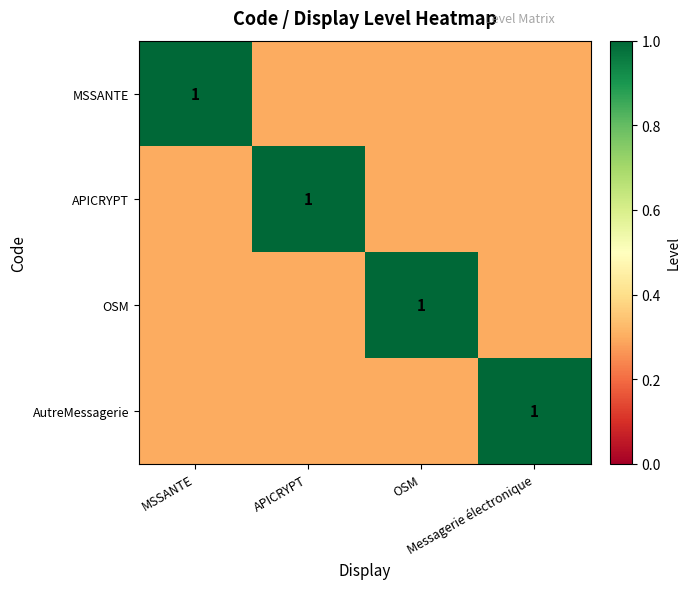

Where is OSM nearest to the value 0?

MSSANTE